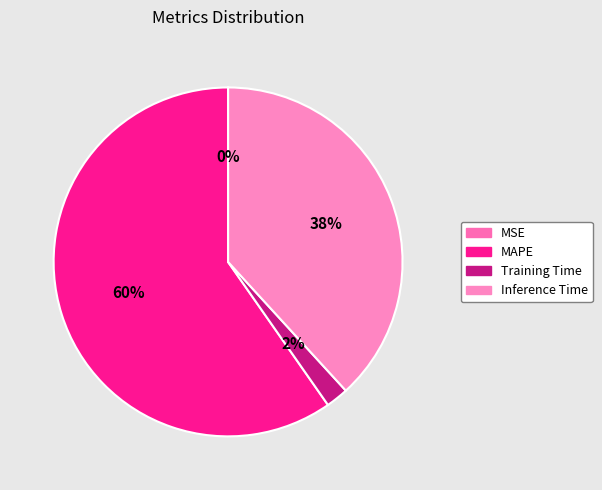

True or false: MAPE accounts for 72% of the total.

False